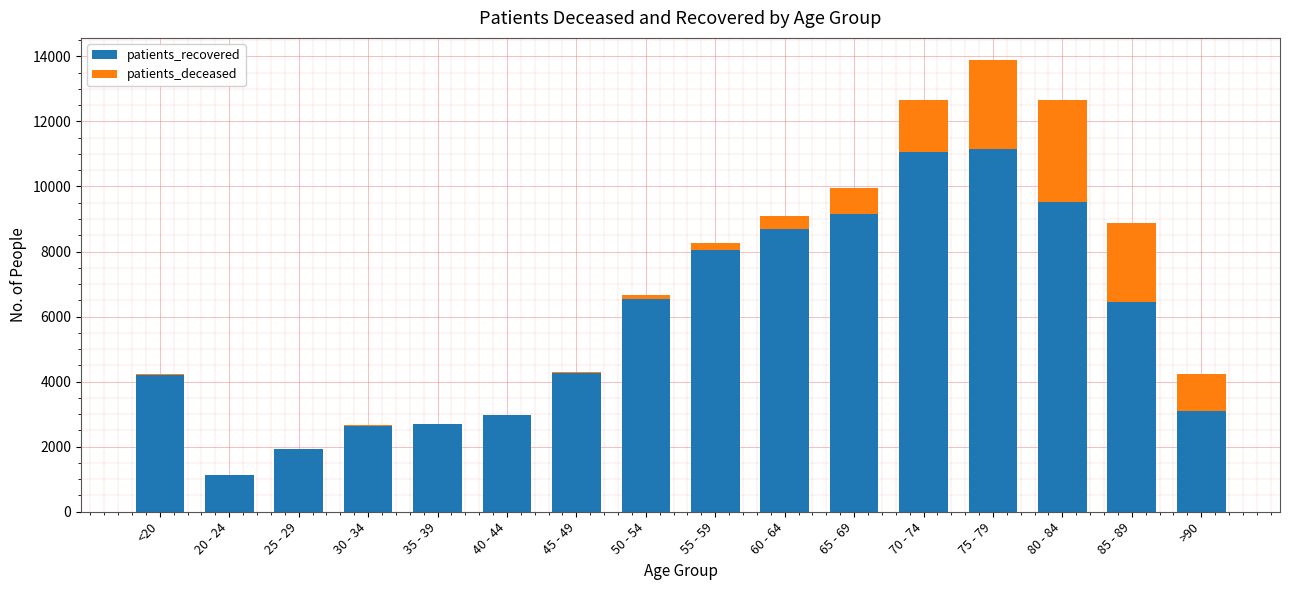

What is the highest value of the patients_recovered series?

11157